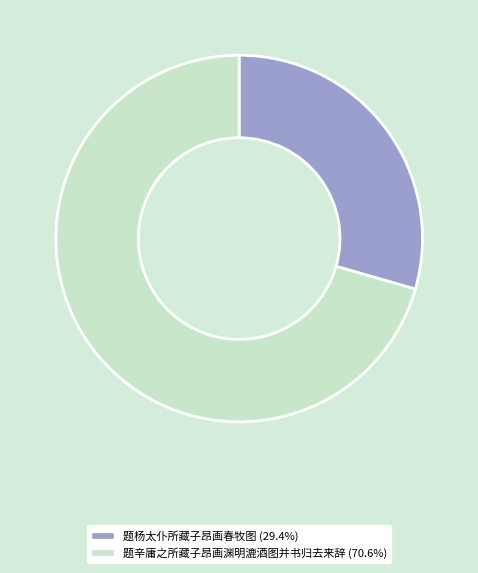

Count the number of slices in the pie.

2